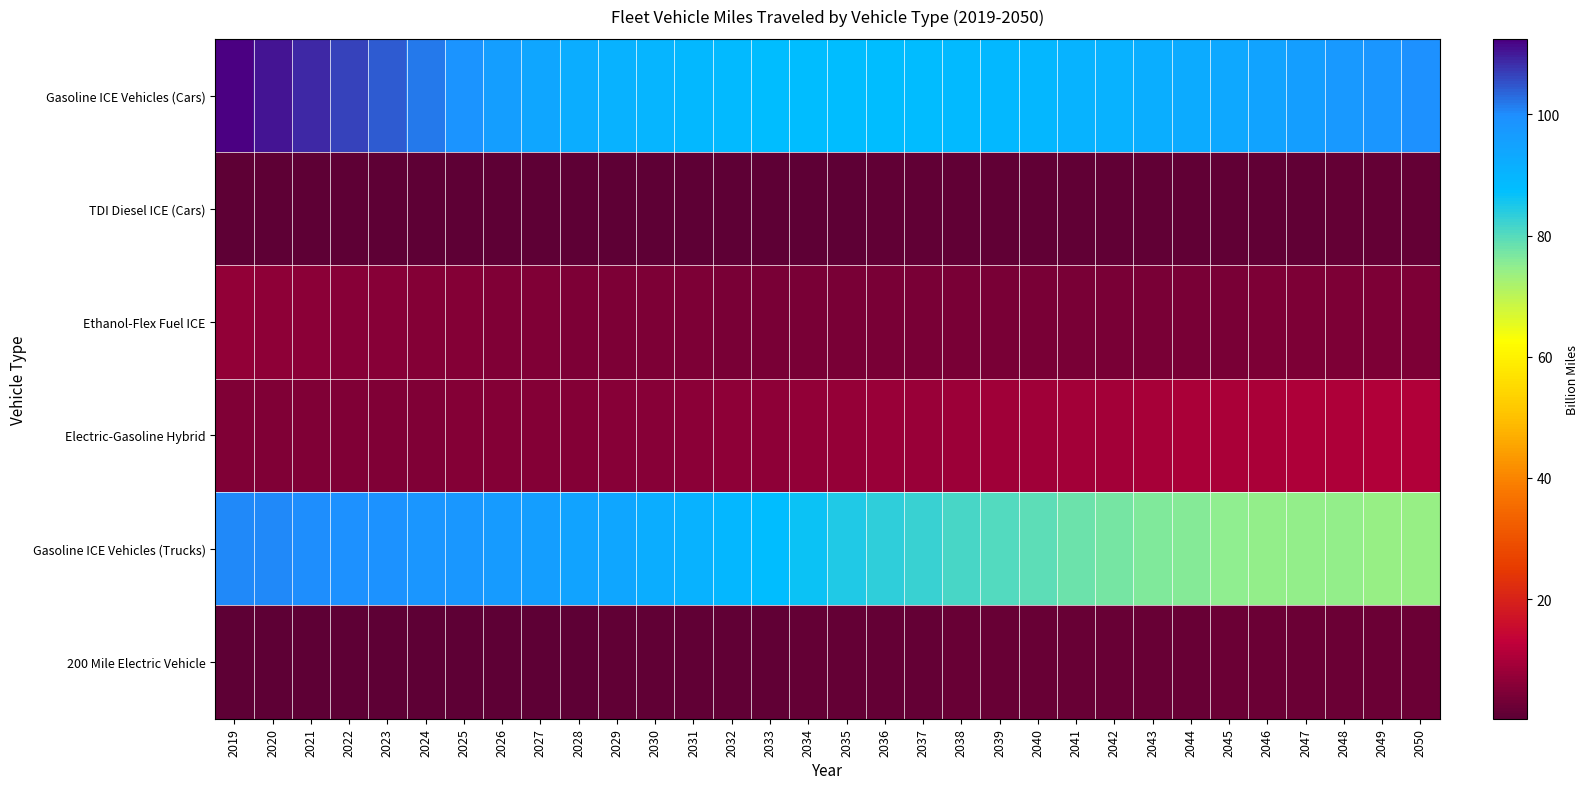

Between 2028 and 2037, which series saw the biggest shift?

Gasoline ICE Vehicles (Trucks)